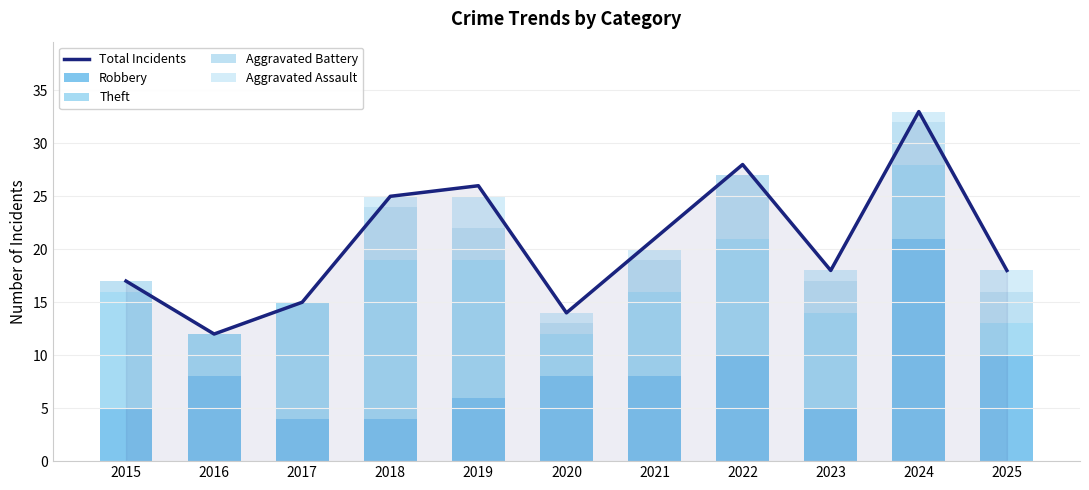

How many values in the Aggravated Assault series exceed 1?

2